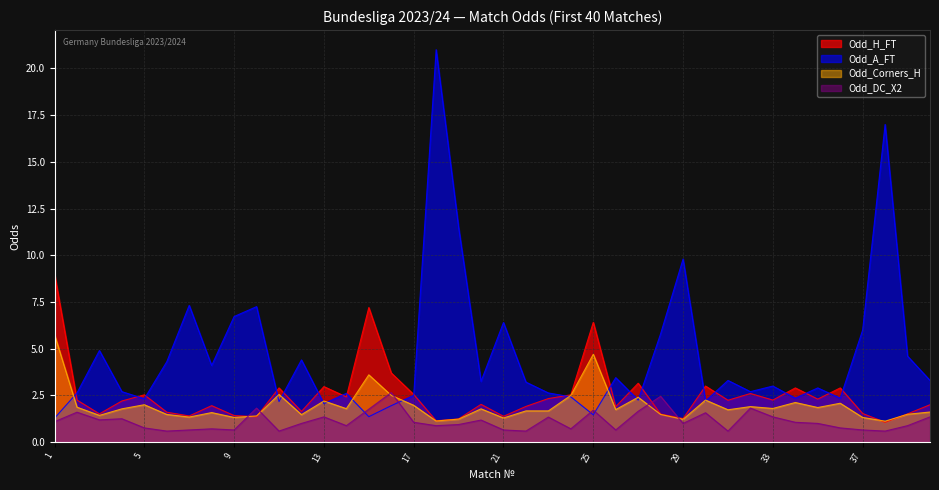

At 37, list the series in order from largest to smallest.

Odd_A_FT, Odd_H_FT, Odd_Corners_H, Odd_DC_X2